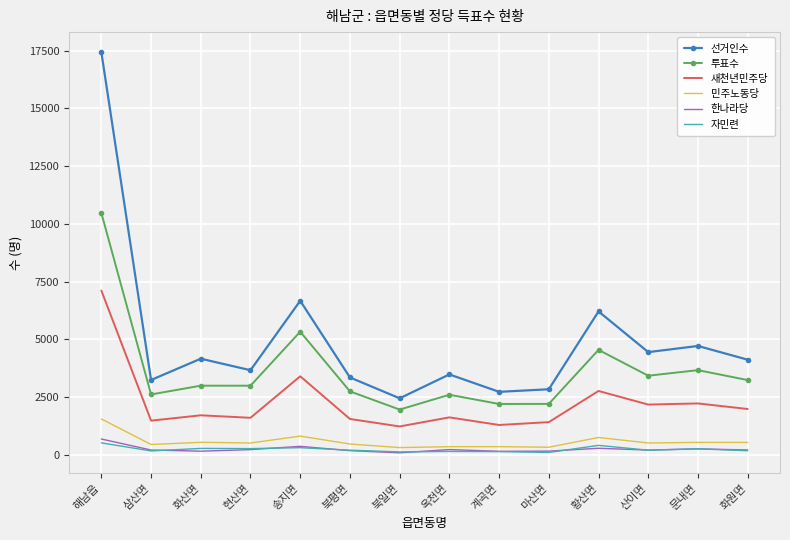

Where is 선거인수 nearest to the value 9942?

송지면